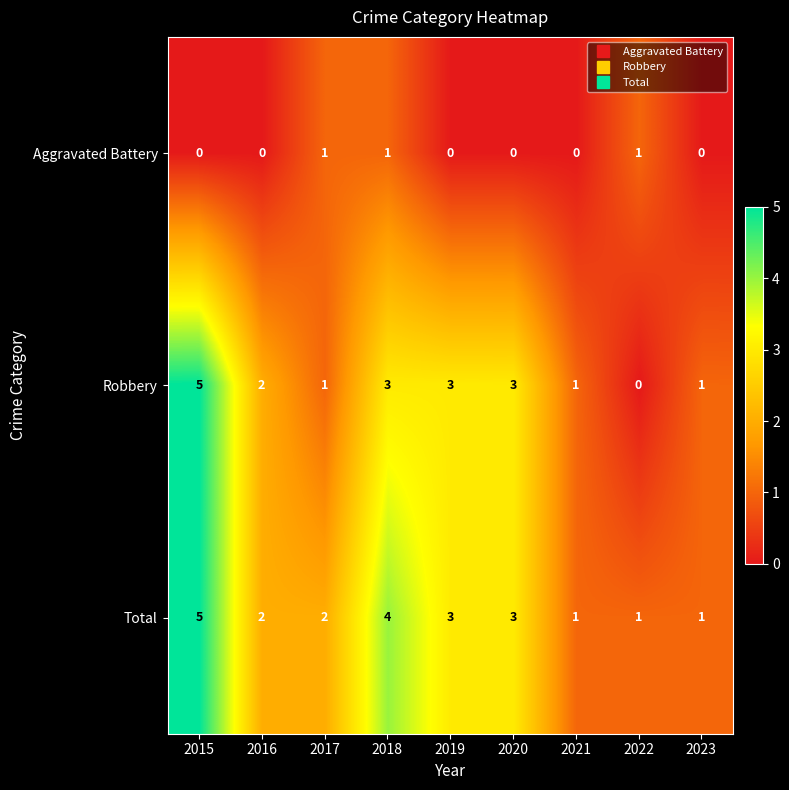

Which series has the largest total across all categories?

Total